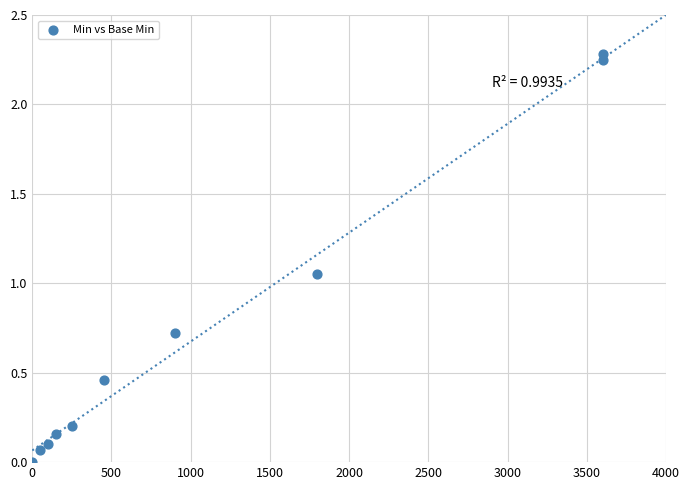

What is the average X value?

1090.0